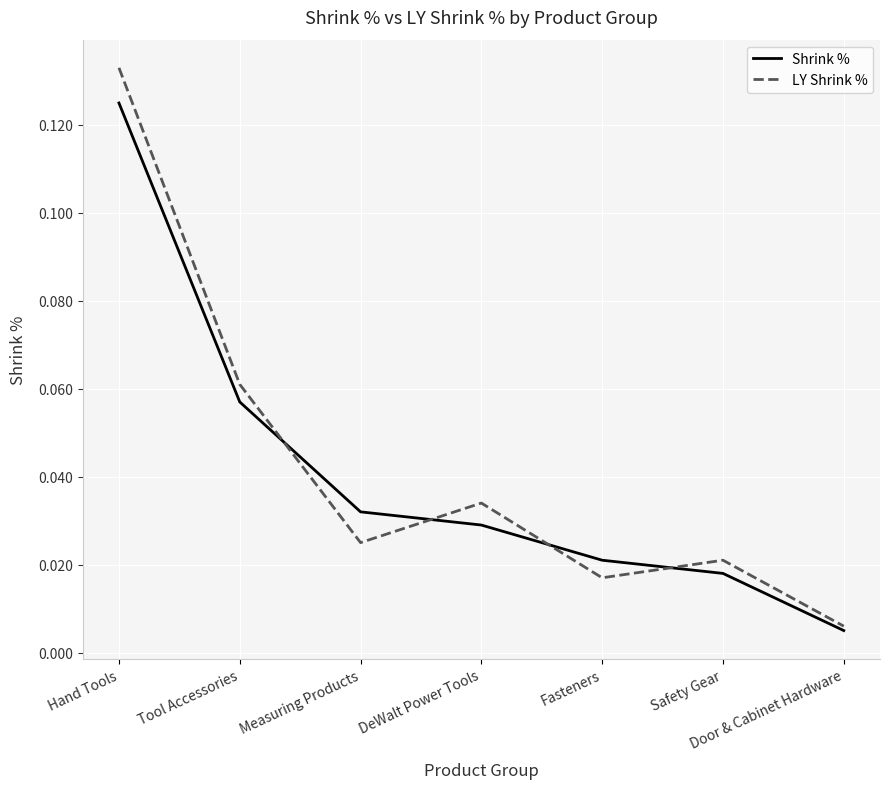

Rank the series by their average value, from lowest to highest.

Shrink %, LY Shrink %